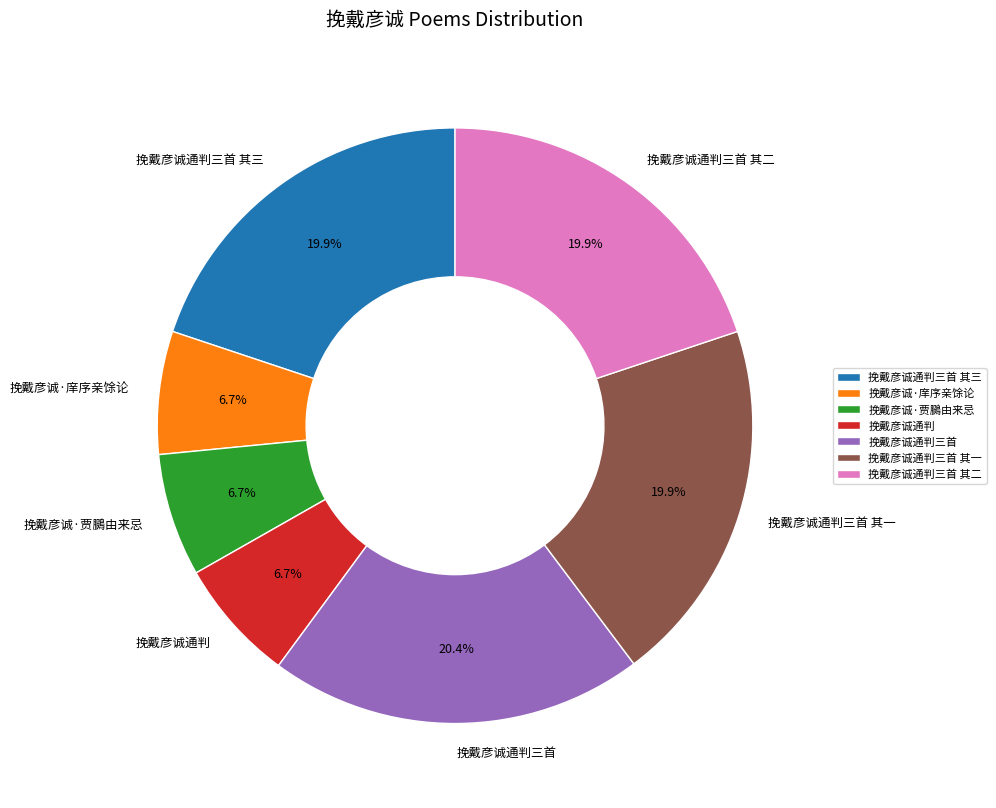

To the nearest percent, what portion does 挽戴彦诚·庠序亲馀论 represent?

7%